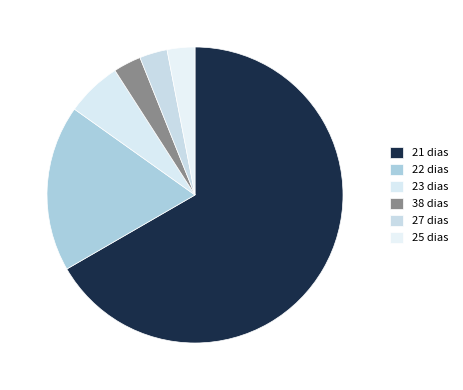

Is it true that 38 dias is 3% of the pie?

True